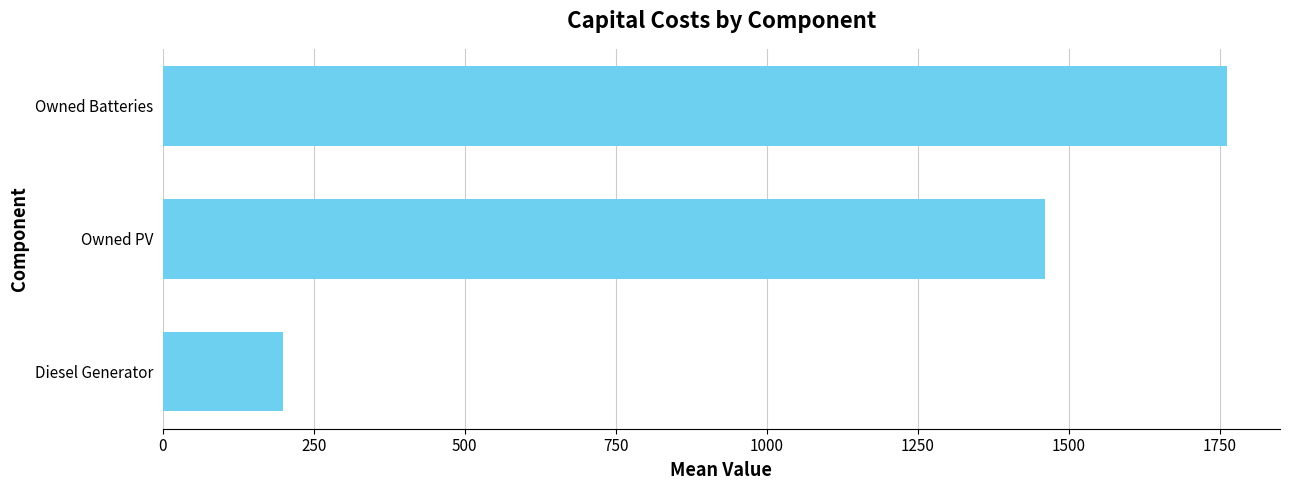

Reading top to bottom, extract all data points from this chart.

1762	1461	200